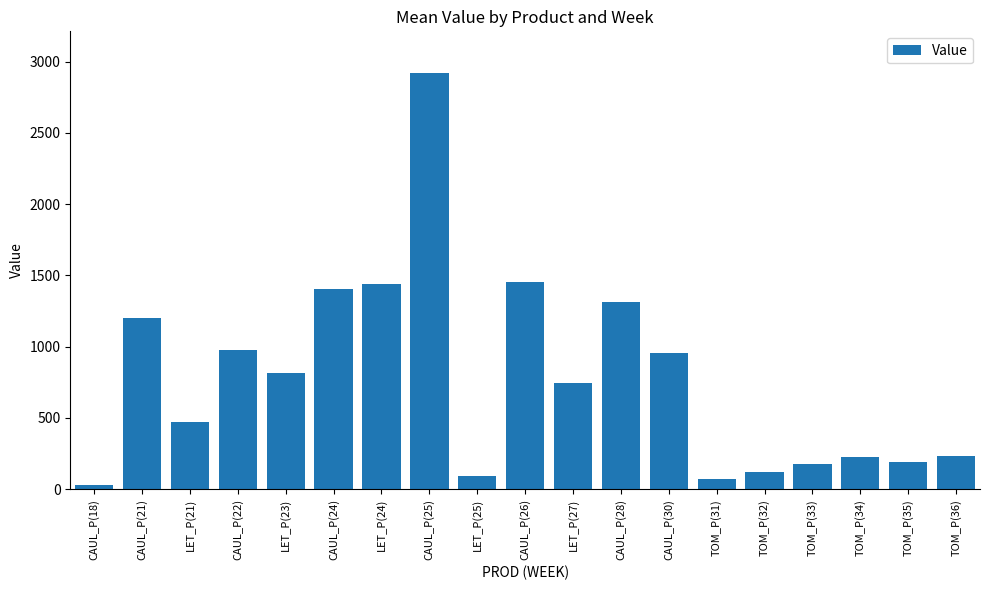

Where does the data first go above 748?

CAUL_P(21)